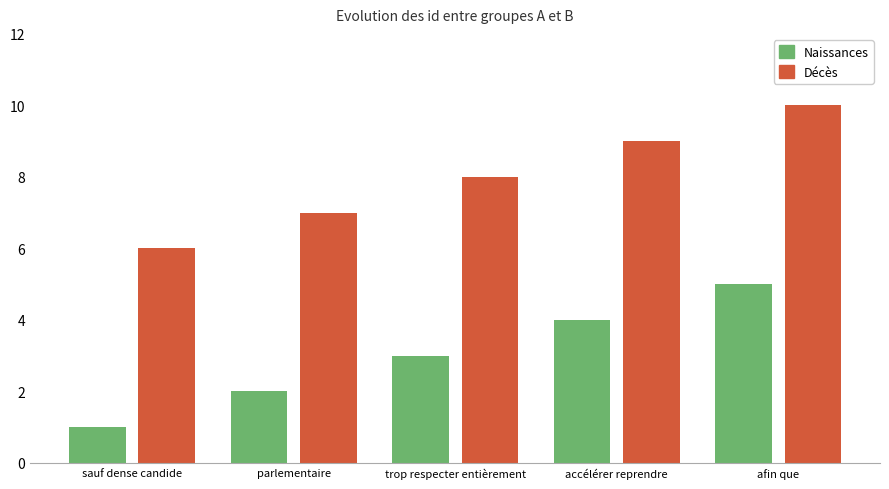

The value of Décès at accélérer reprendre is 9. True or false?

True